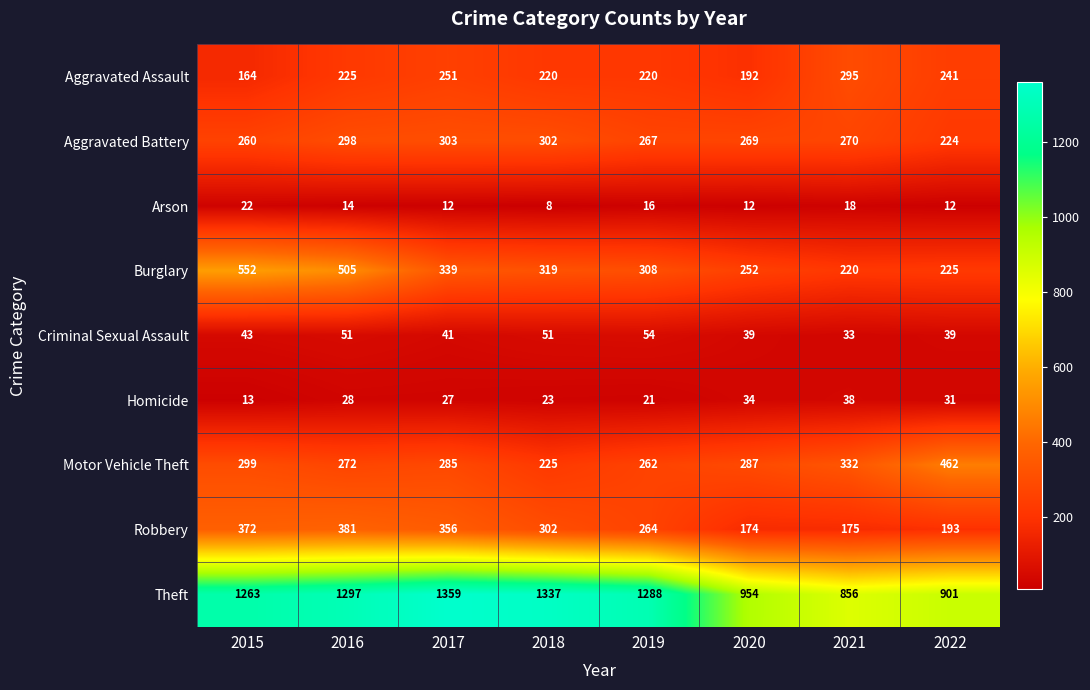

Which series has the largest range (max minus min)?

Theft